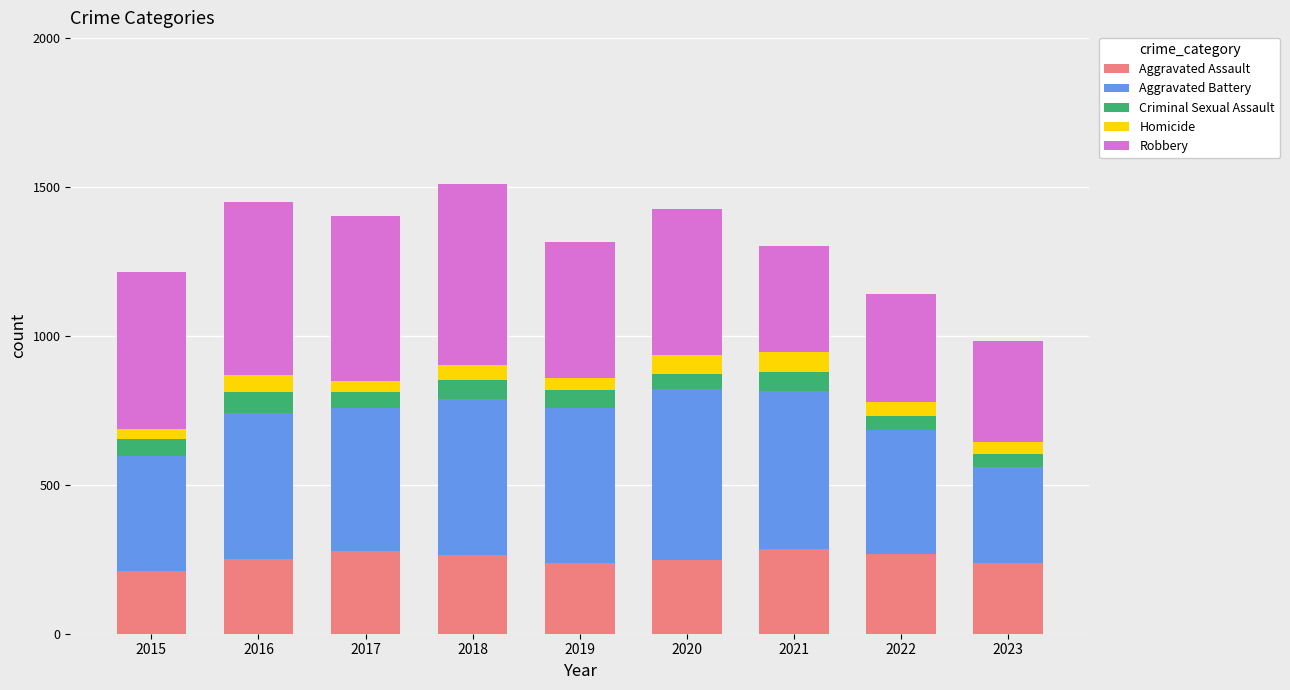

The value of Aggravated Assault at 2015 is 337. True or false?

False